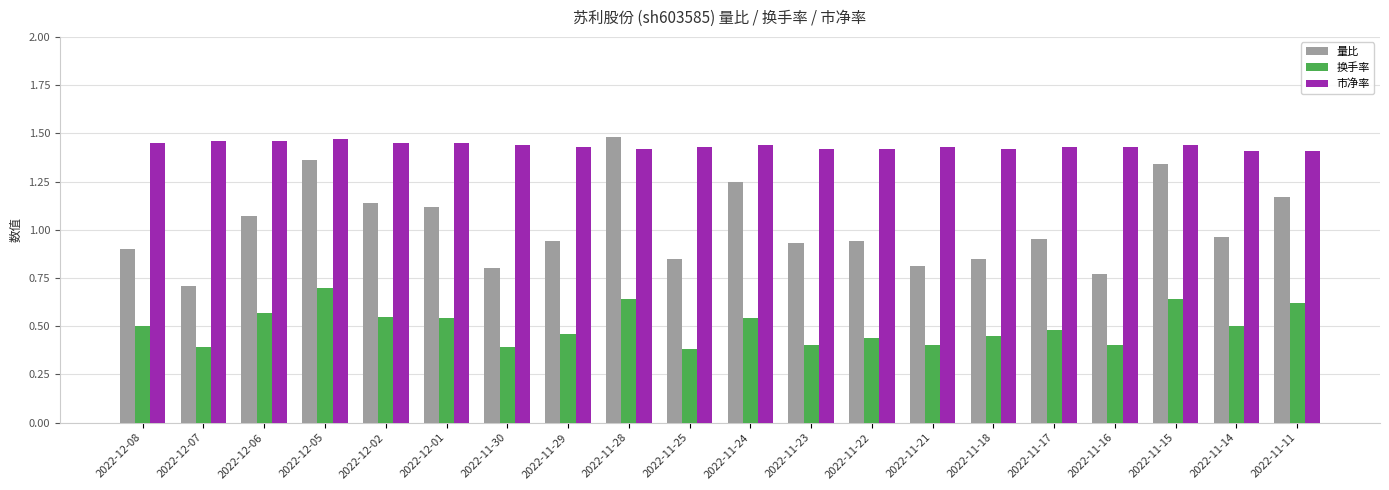

Which series changed the most between 2022-12-06 and 2022-11-16?

量比